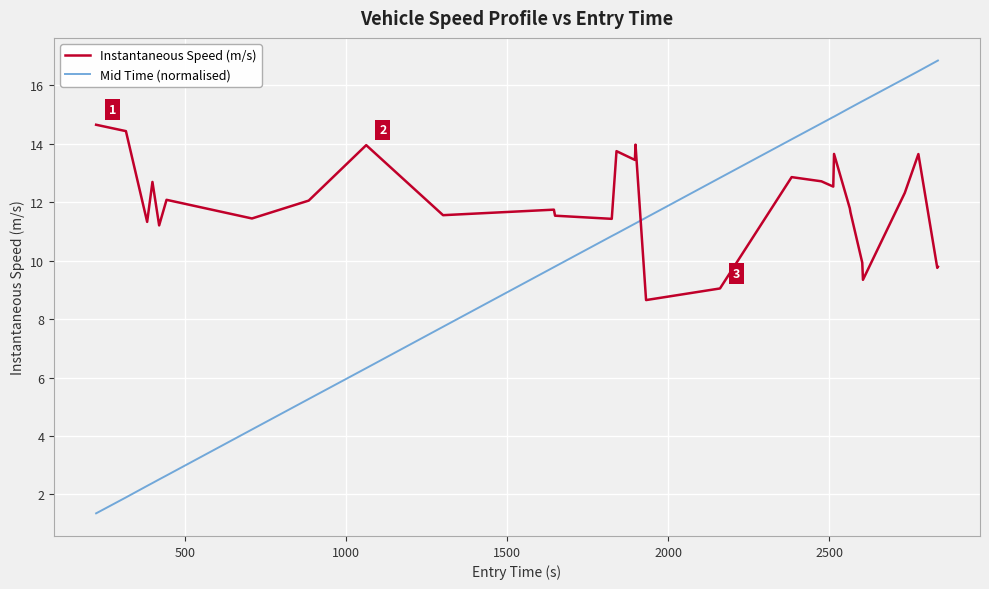

At how many categories does at least one series exceed 7?

30